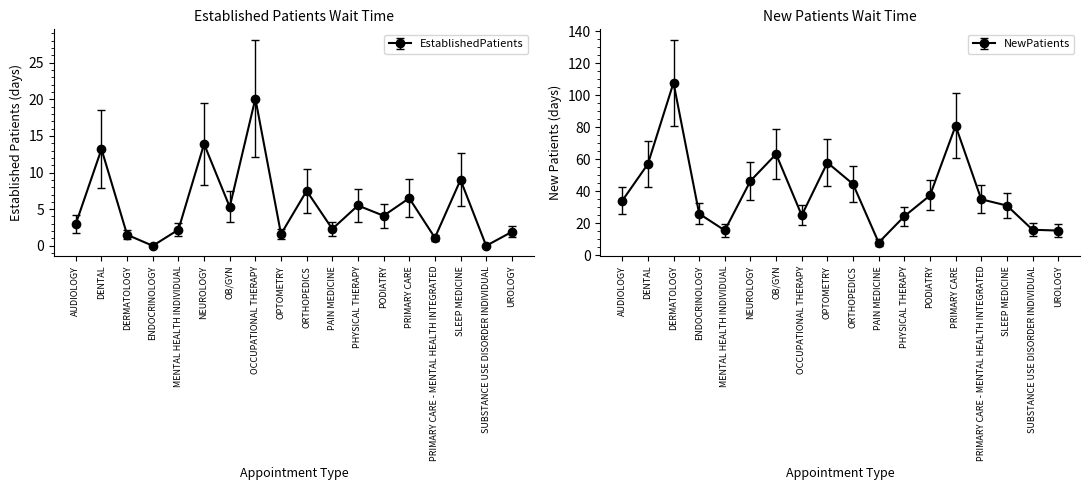

What is the maximum value for NewPatients?

107.7